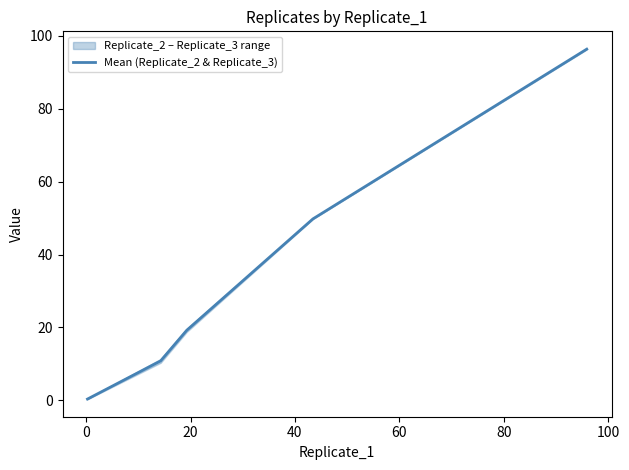

Is this an area chart (filled region under the line)?

No